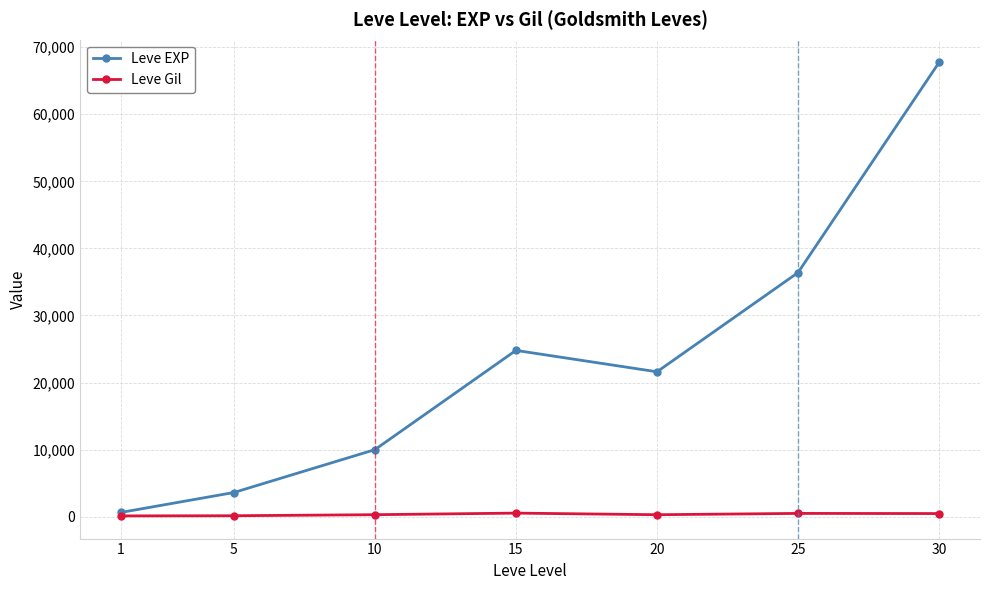

What is the approximate value of Leve EXP at 30, to the nearest 100?

67700